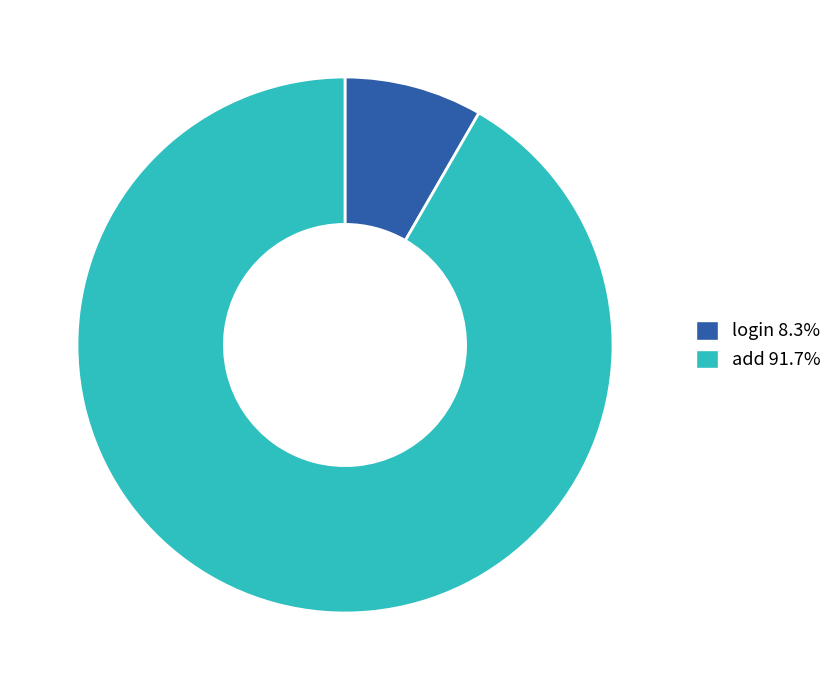

Rank the categories by value from lowest to highest.

login, add